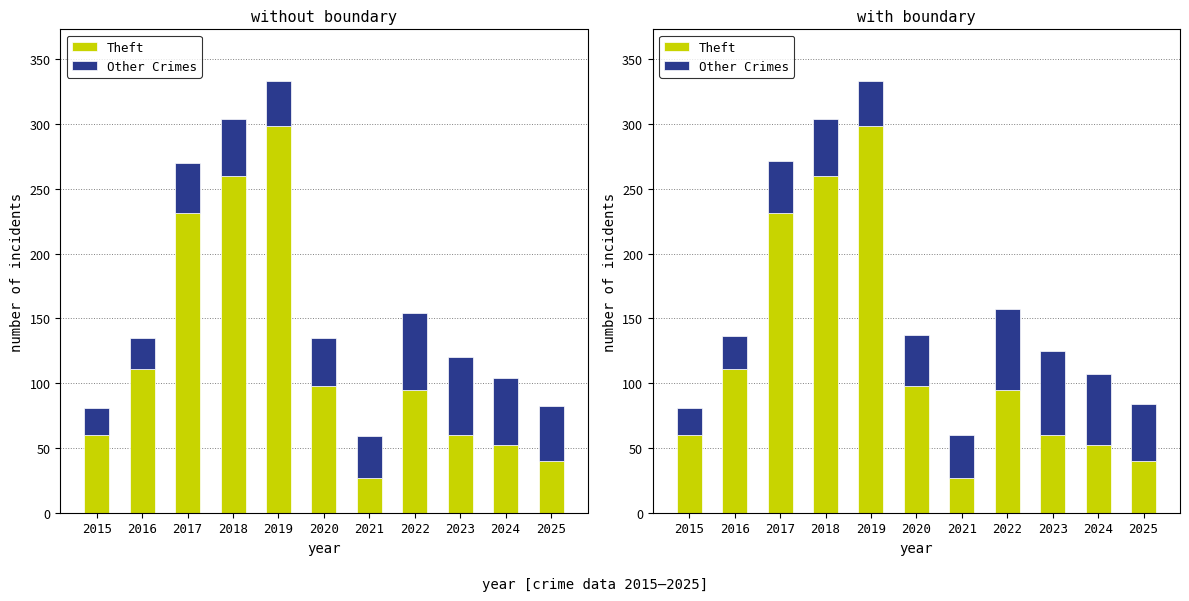

How many data points in Theft are less than 95?

5